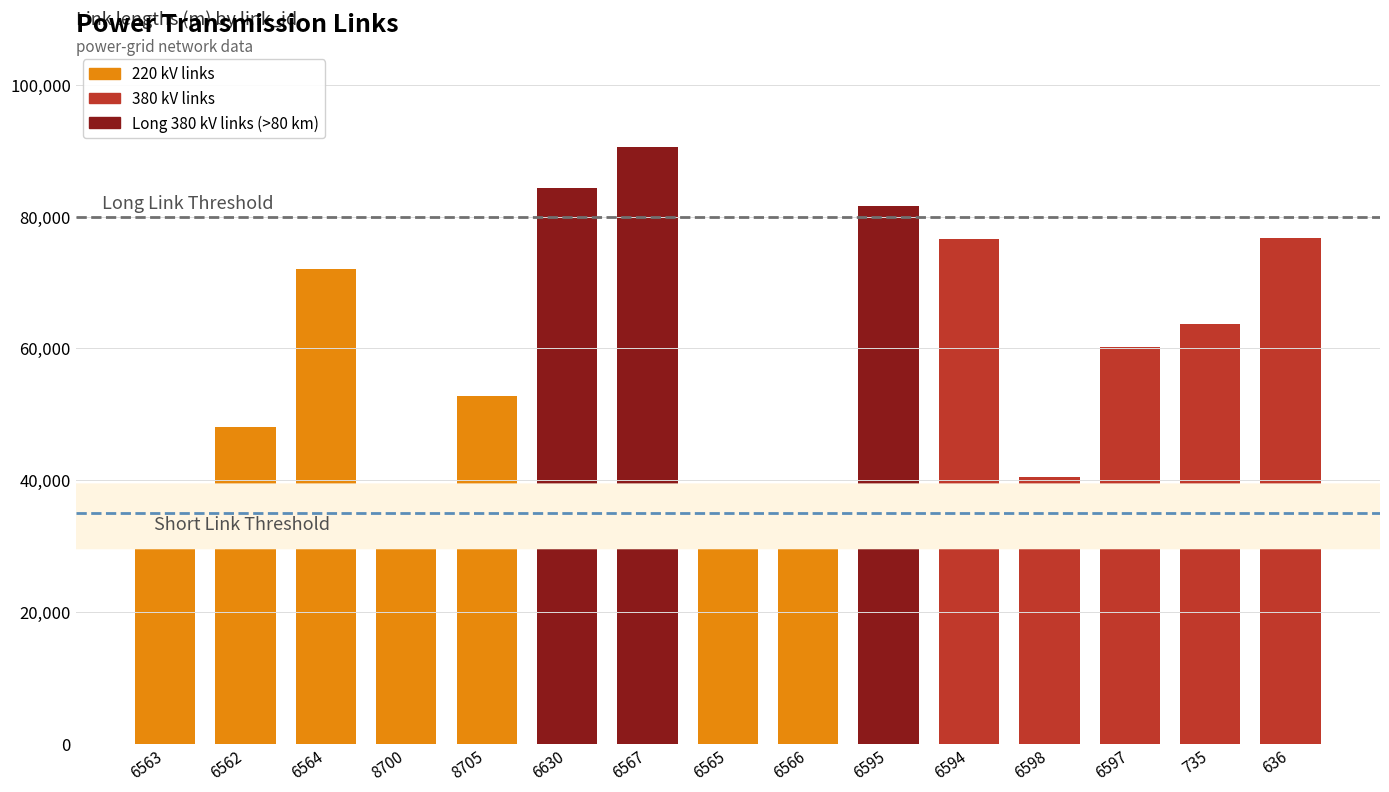

How many bars are there in total?

15